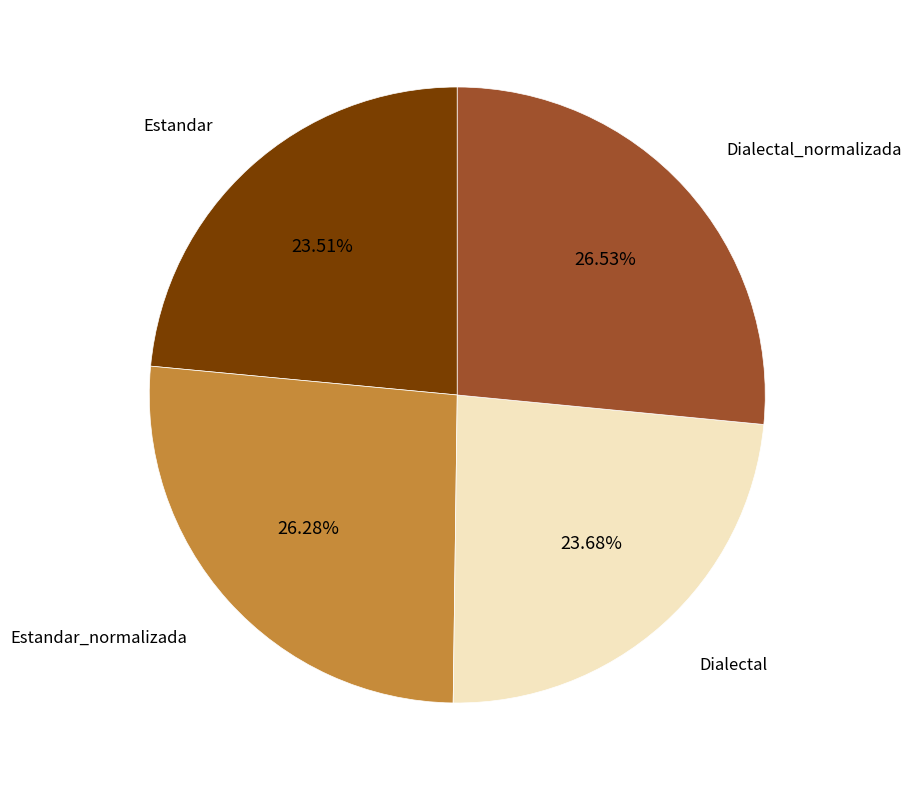

Does any single category account for the majority?

No